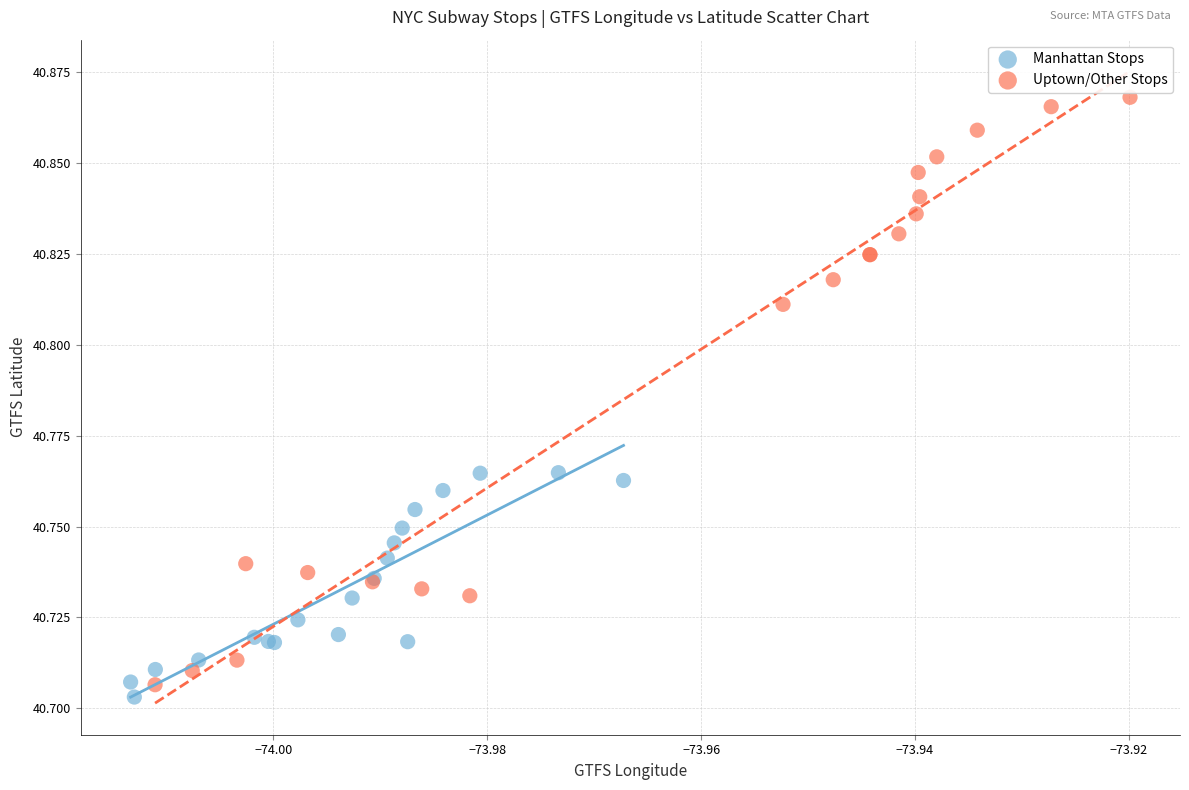

Which series has the widest spread of Y values?

Uptown/Other Stops